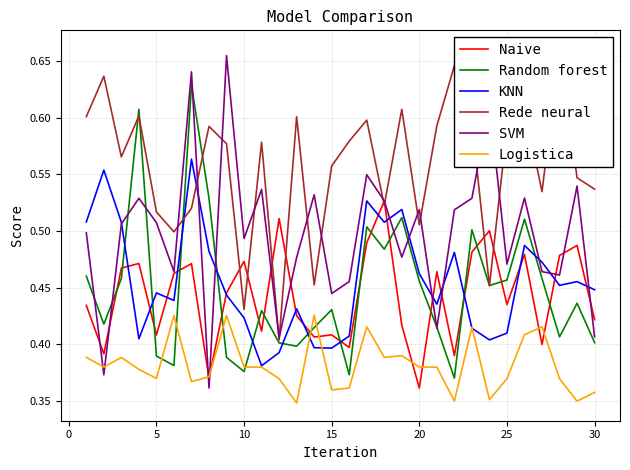

Does the chart have visible grid lines?

Yes